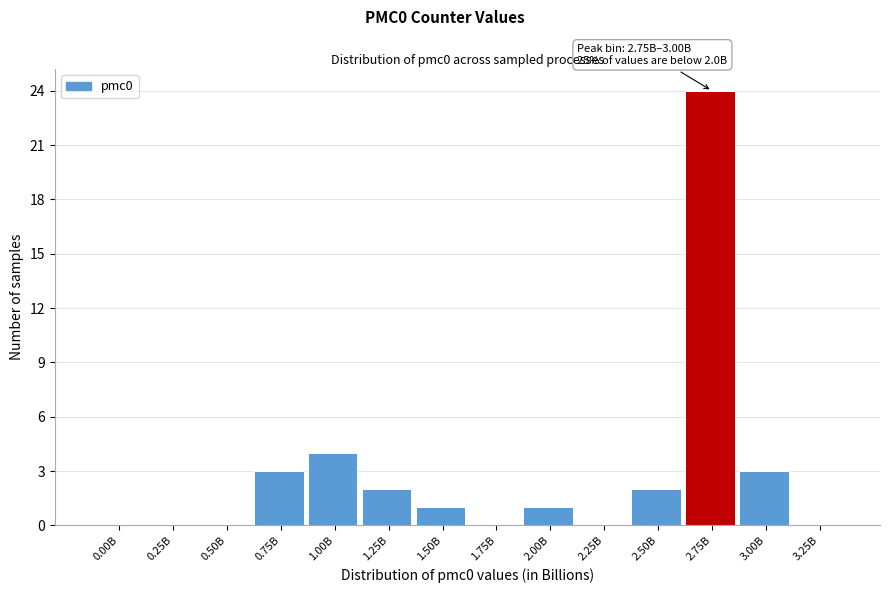

Reading left to right, what are all the values shown in this chart?

0.00B=0	0.25B=0	0.50B=0	0.75B=3	1.00B=4	1.25B=2	1.50B=1	1.75B=0	2.00B=1	2.25B=0	2.50B=2	2.75B=24	3.00B=3	3.25B=0